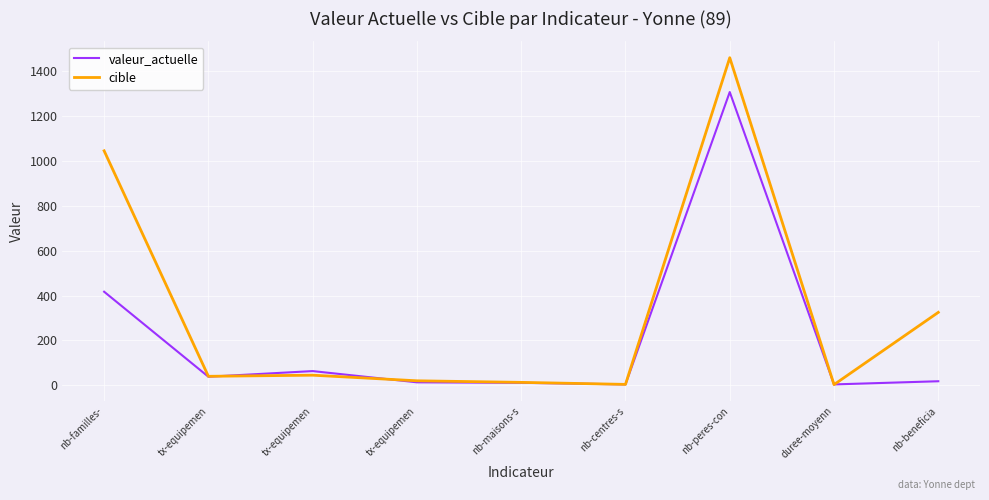

What is the difference between the highest and lowest values at duree-moyenn?

0.9